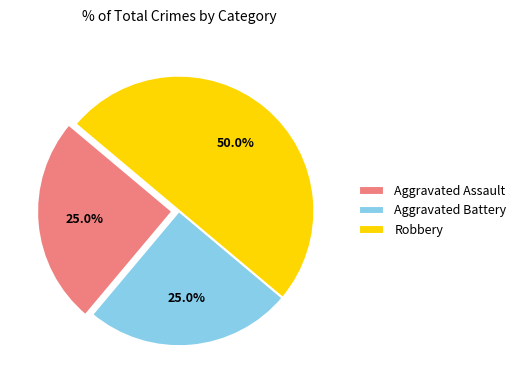

Which slice is the largest?

Robbery